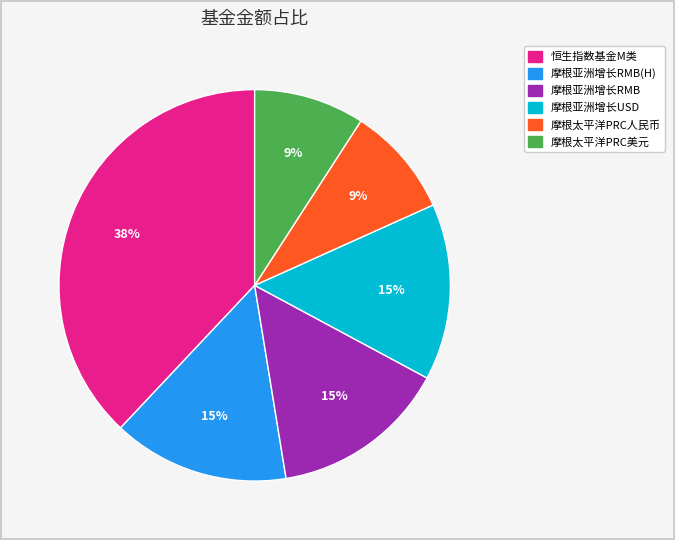

Is there any slice that represents more than half of the pie?

No